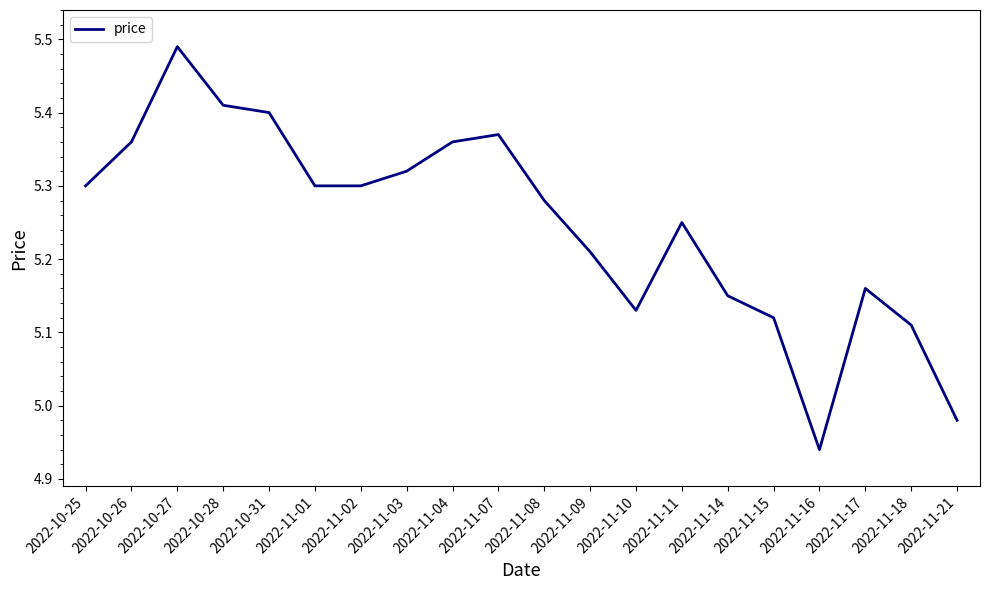

How many series are shown in this chart?

1